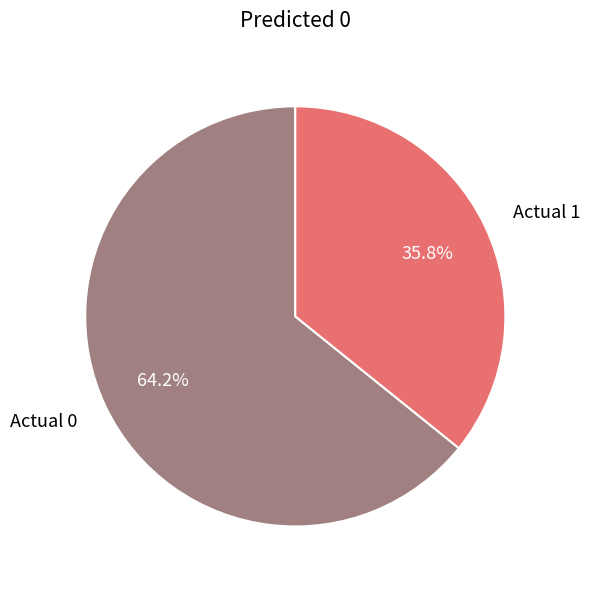

Does any single category account for the majority?

Yes